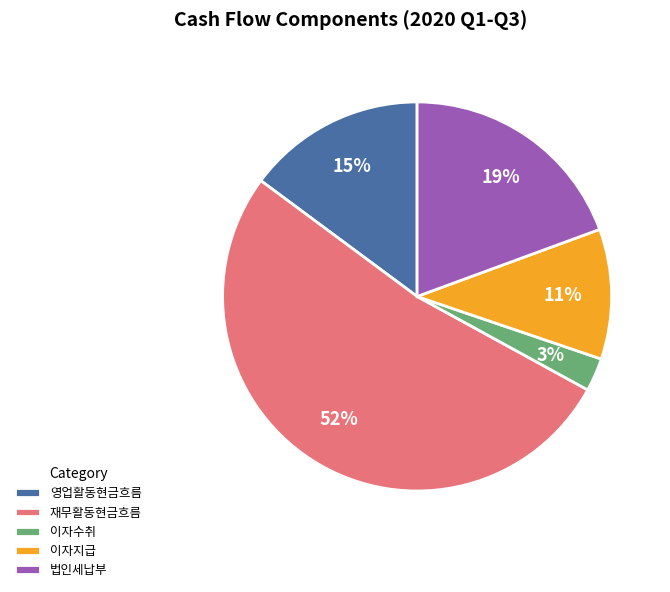

To the nearest percent, what is the difference between the largest and smallest slice percentages?

49%